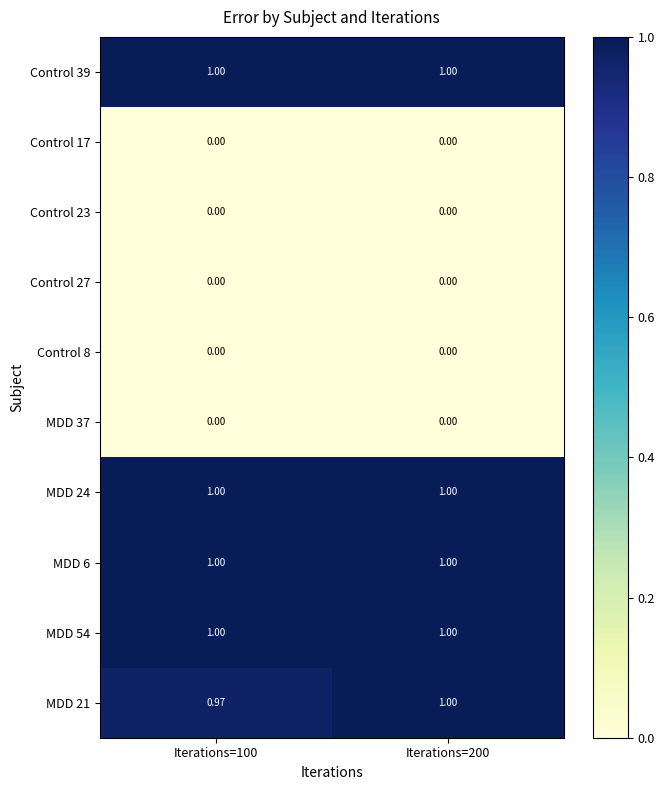

Count the number of data series in this chart.

10